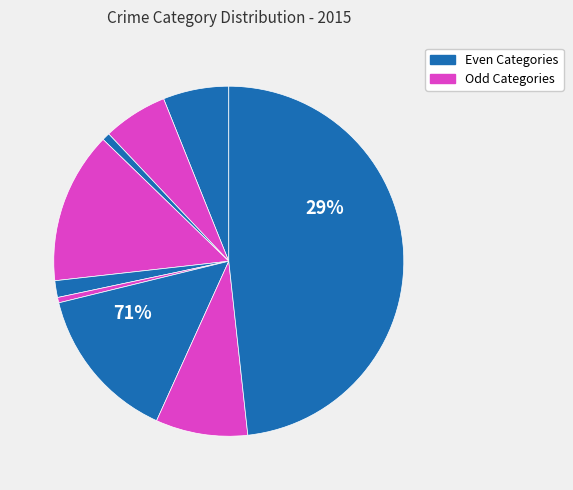

Is there any slice that represents more than half of the pie?

No